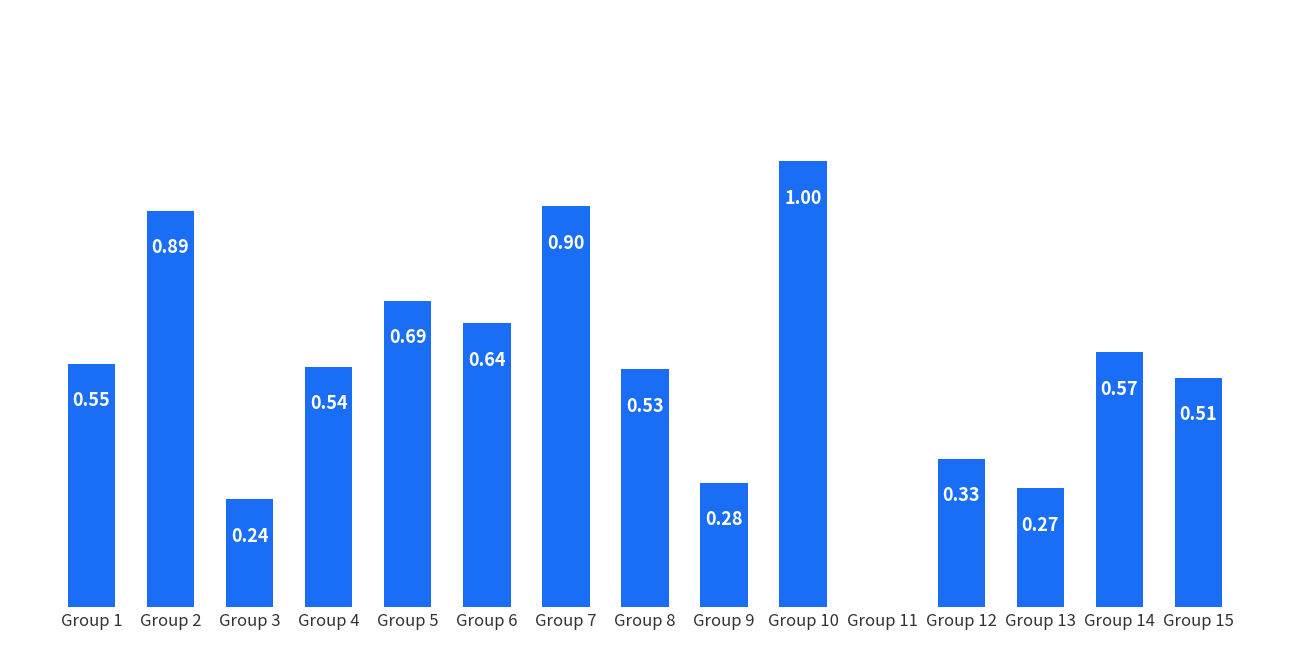

What is the change in value from Group 6 to Group 7?

+0.3